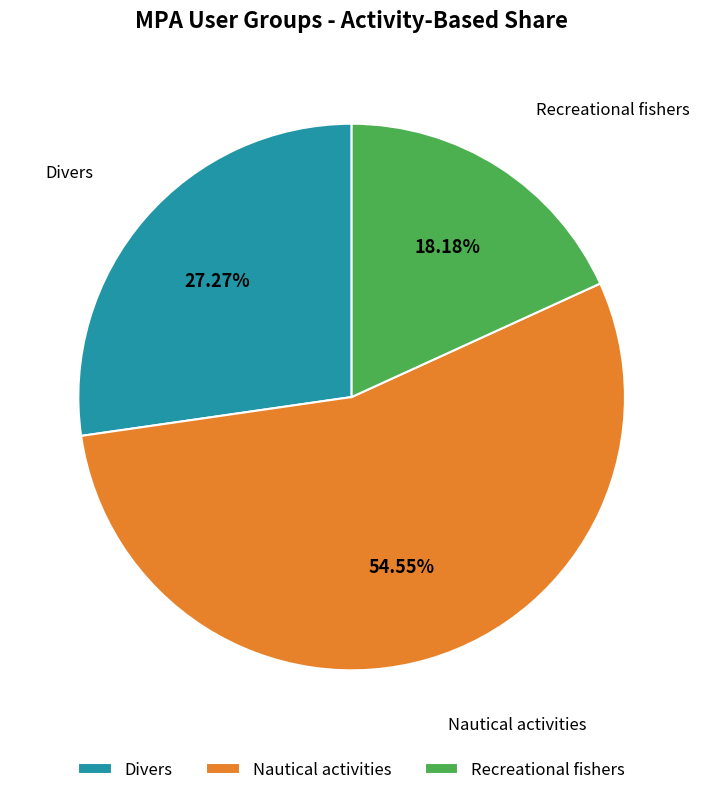

Count the number of slices in the pie.

3